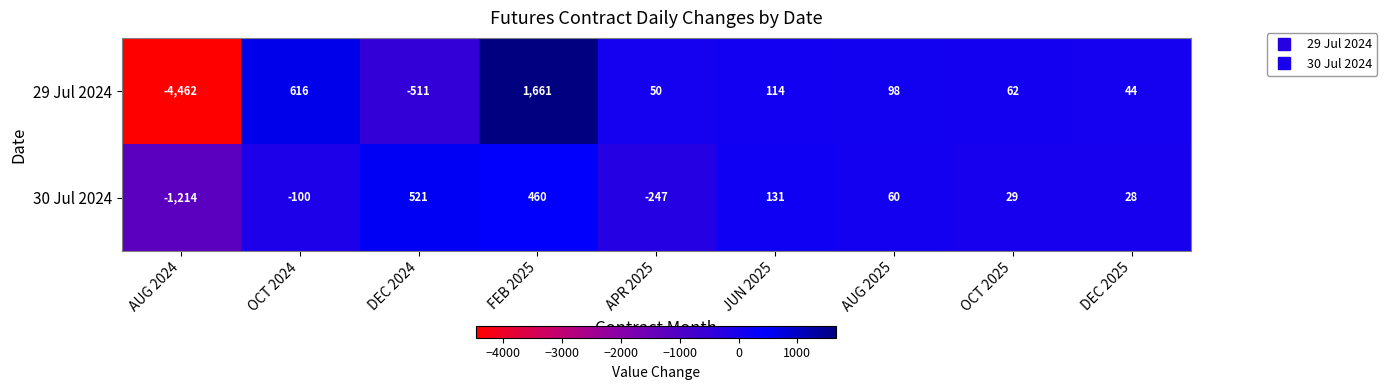

What is the maximum value shown in the chart?

1661